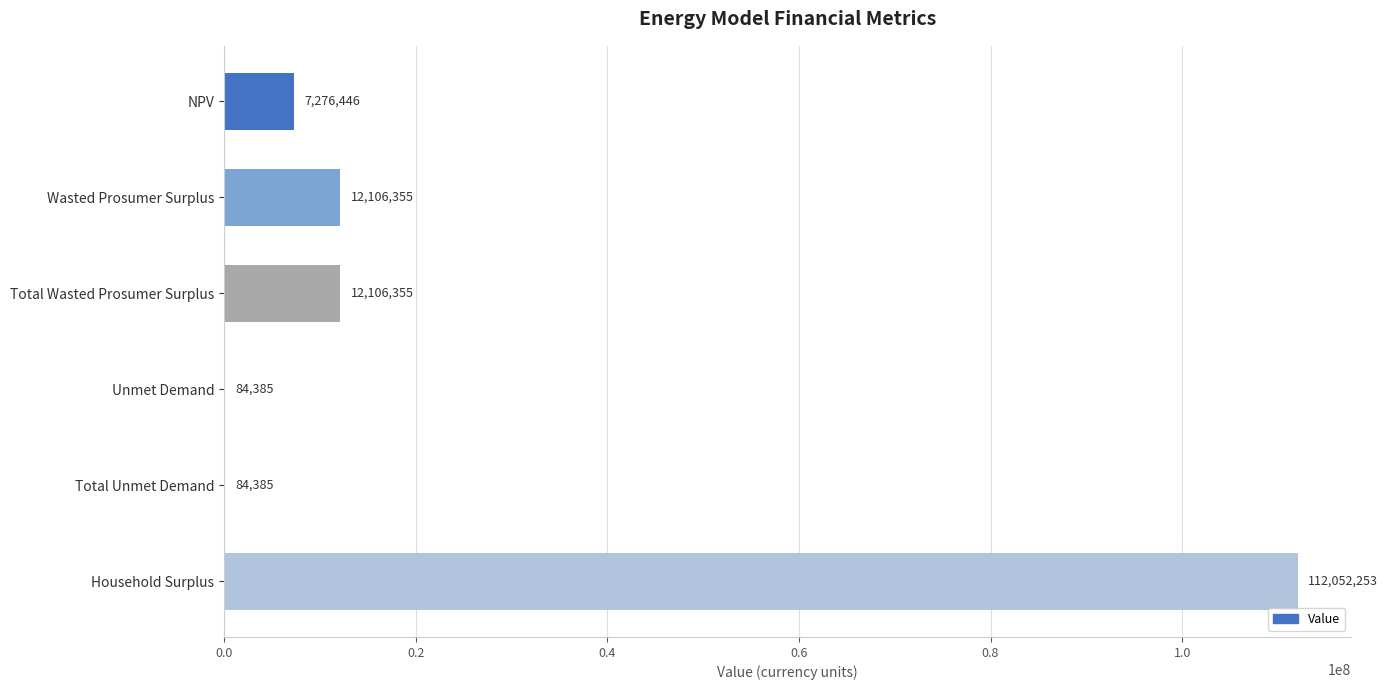

The value at Household Surplus is 164719054.4. True or false?

False